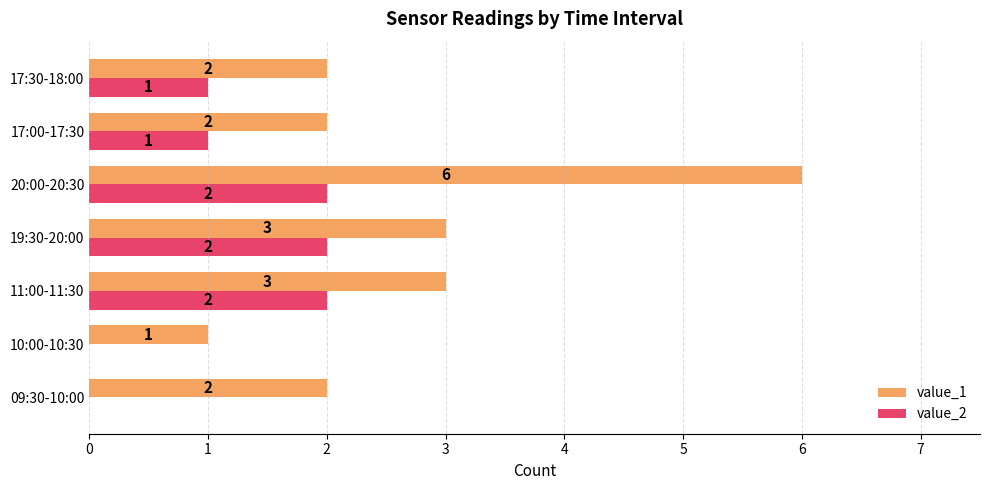

Read the value_1 value at 19:30-20:00.

3